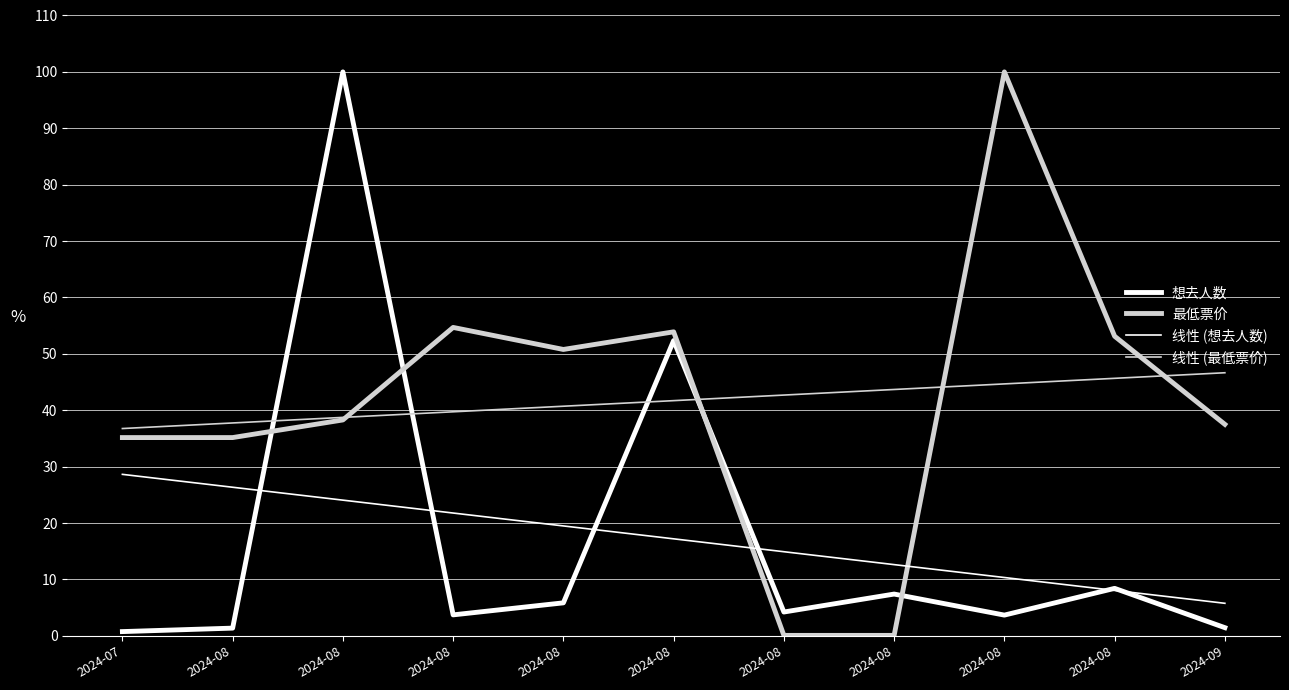

Is the value of 线性 (最低票价) at 2024-08 greater than the value of 想去人数 at 2024-08?

Yes